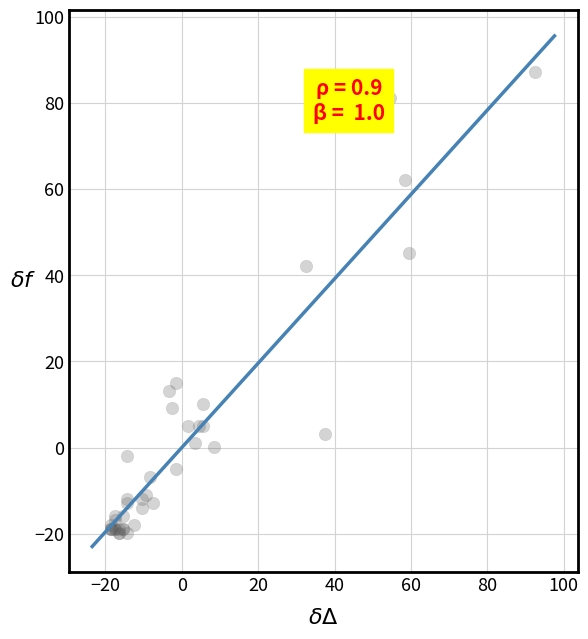

What Y value in the scatter plot is closest to 33?

42.1